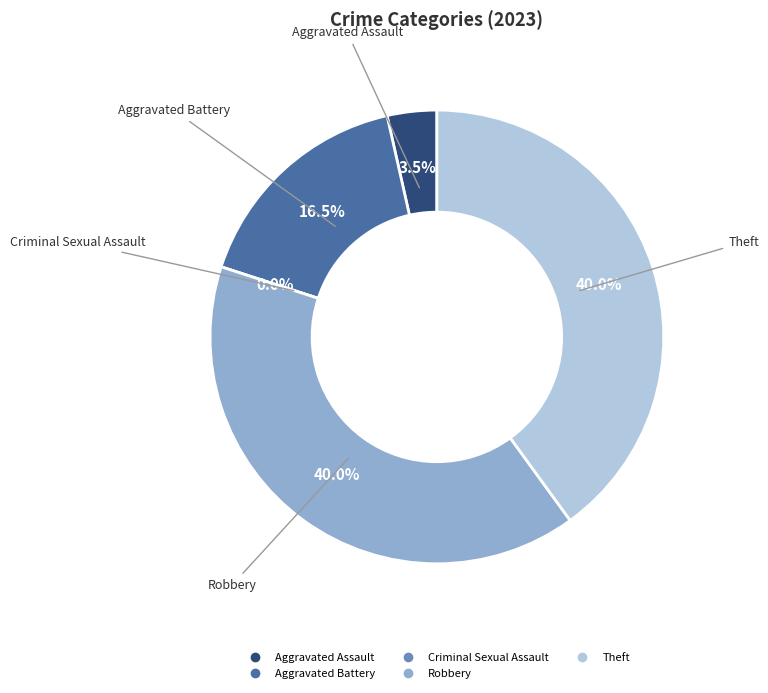

What portion of the pie excludes Robbery?

60.0%